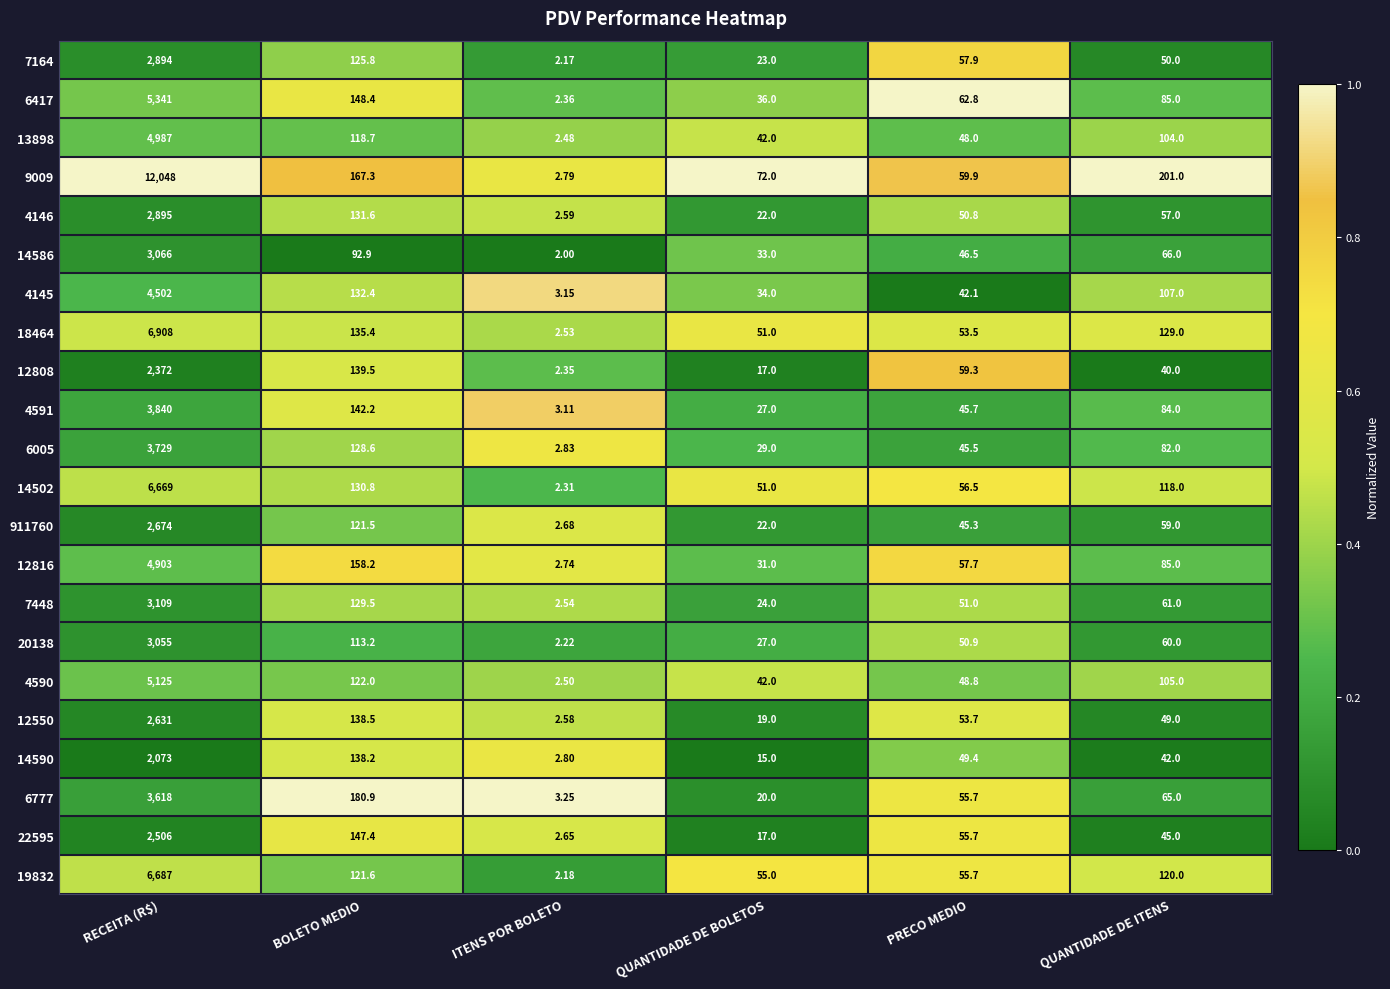

How many series are shown in this chart?

22